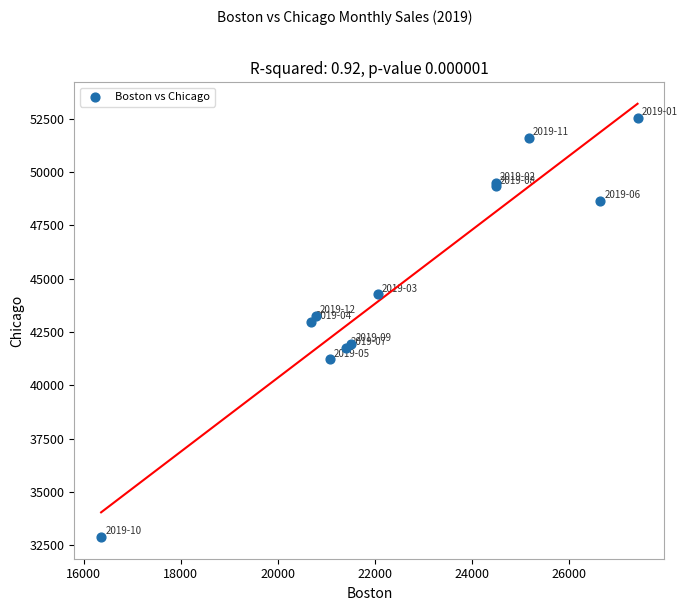

What Y value in the scatter plot is closest to 42718?

42978.7